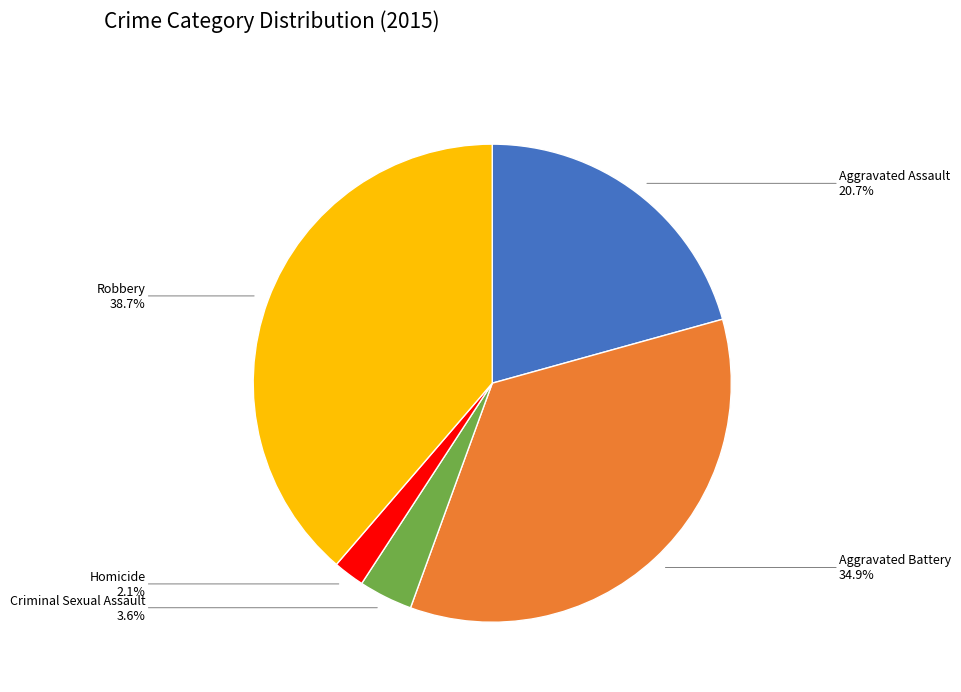

Is there any slice that represents more than half of the pie?

No